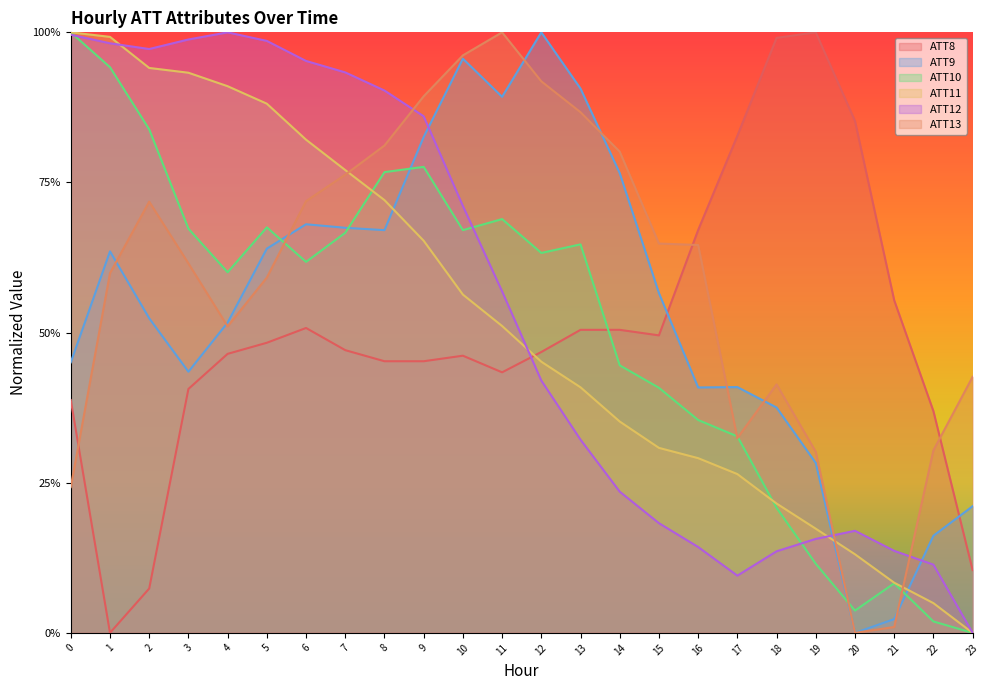

What are all the series names shown in the legend?

ATT8, ATT9, ATT10, ATT11, ATT12, ATT13